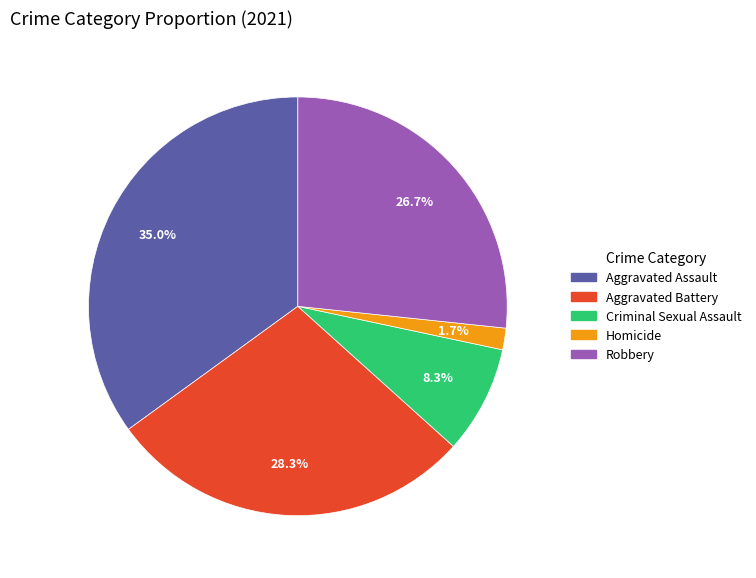

Is it true that Robbery is 27% of the pie?

True